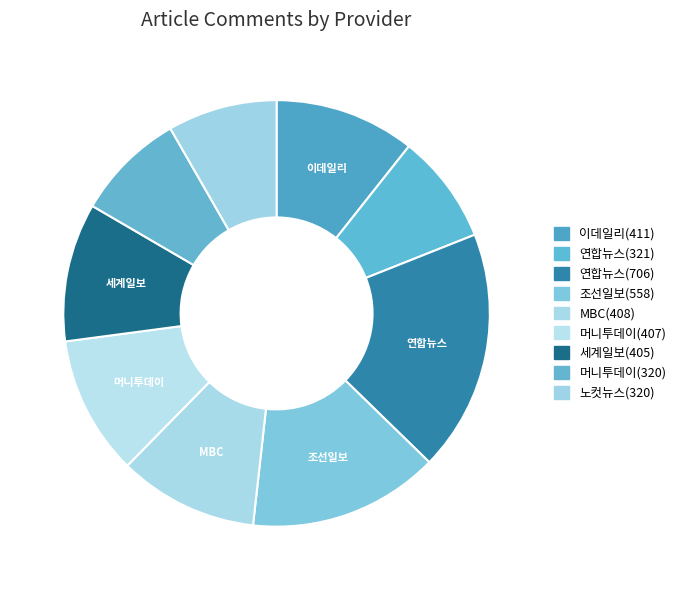

Count the number of slices in the pie.

9